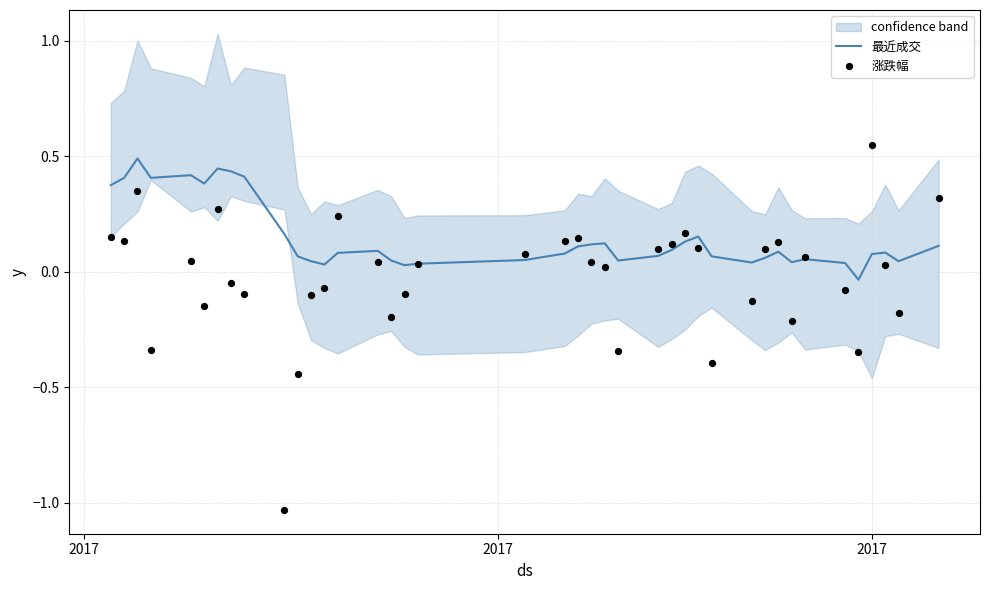

What is the maximum value for 最近成交?

0.5